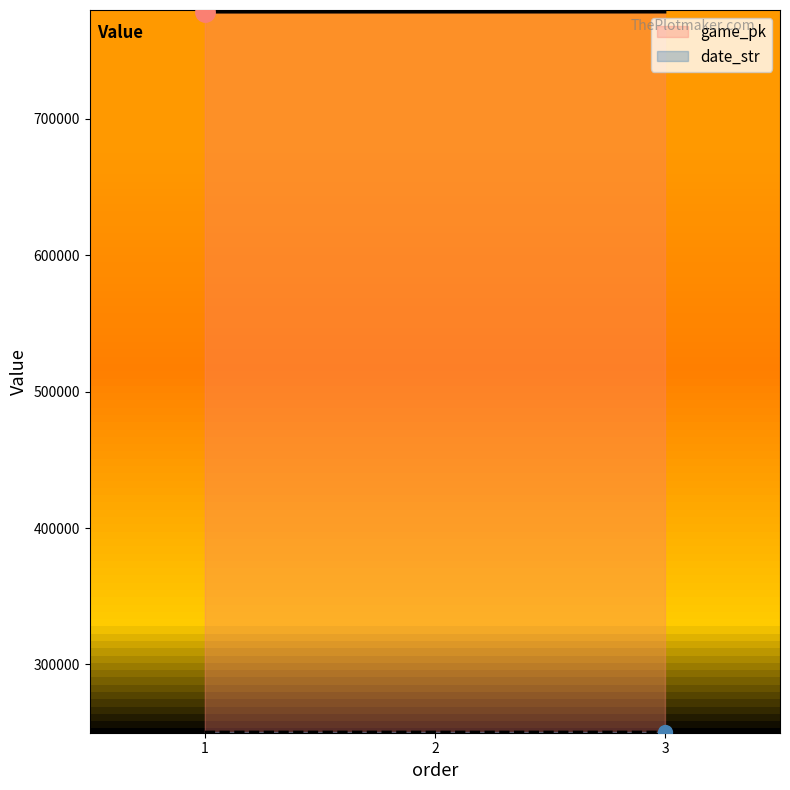

What is the maximum value shown in the chart?

778241